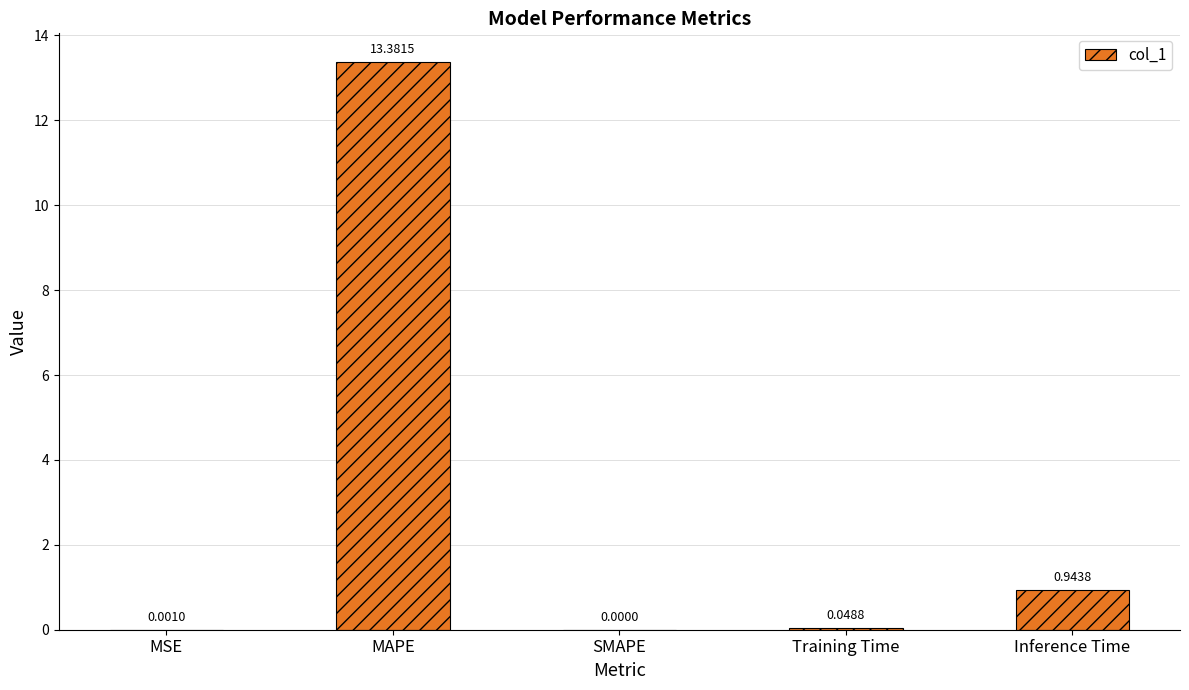

Which has a higher value, MAPE or SMAPE?

MAPE